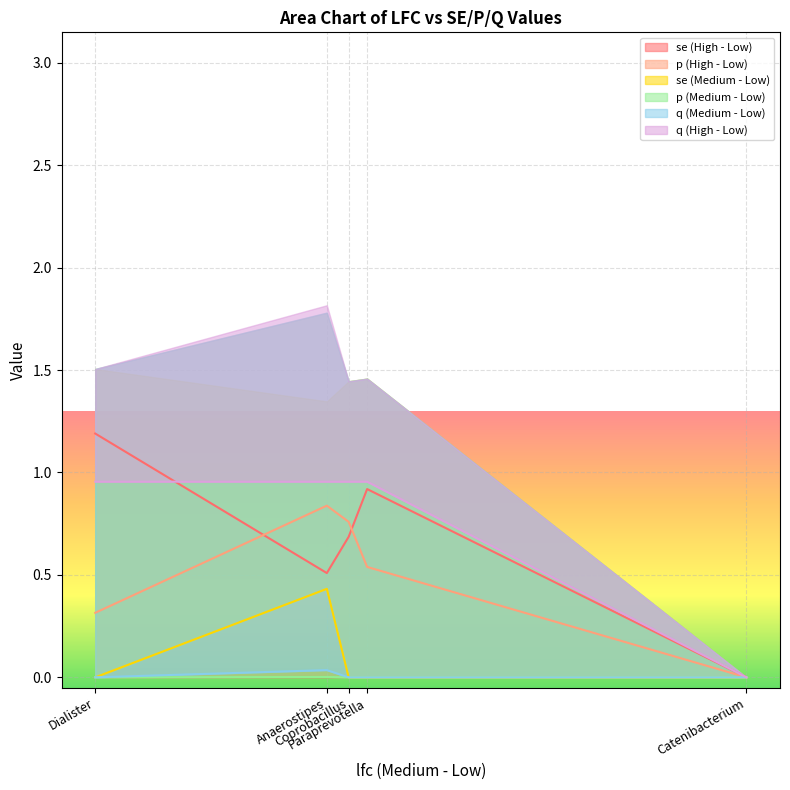

Rank the series at Catenibacterium from lowest to highest value.

se (High - Low), p (High - Low), se (Medium - Low), p (Medium - Low), q (Medium - Low), q (High - Low)